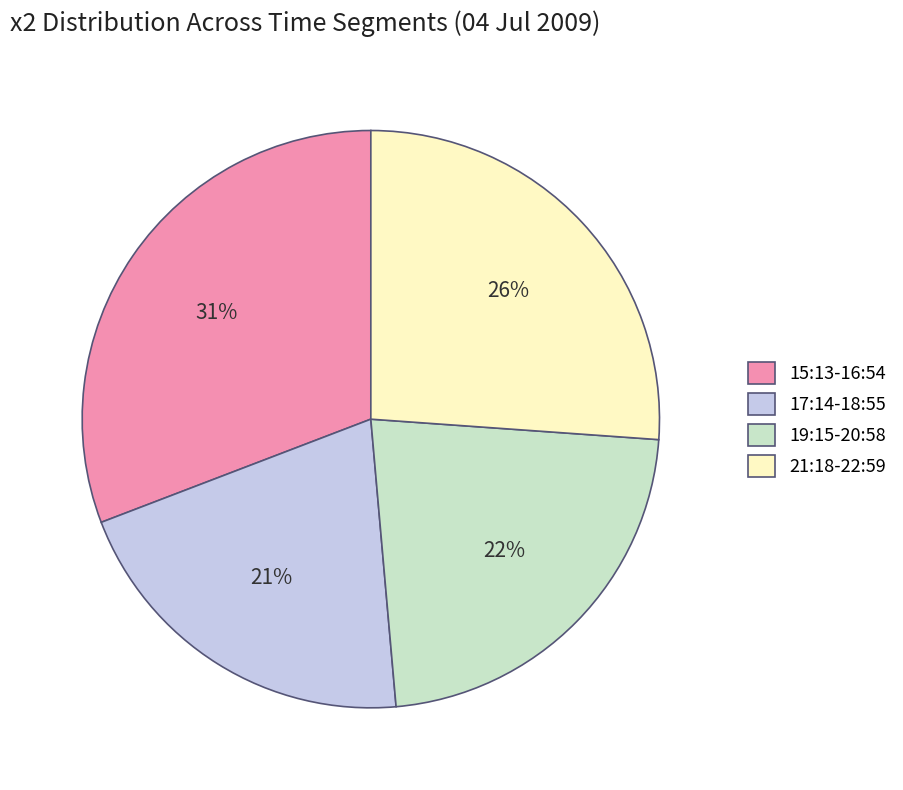

Is there a majority slice in this chart?

No